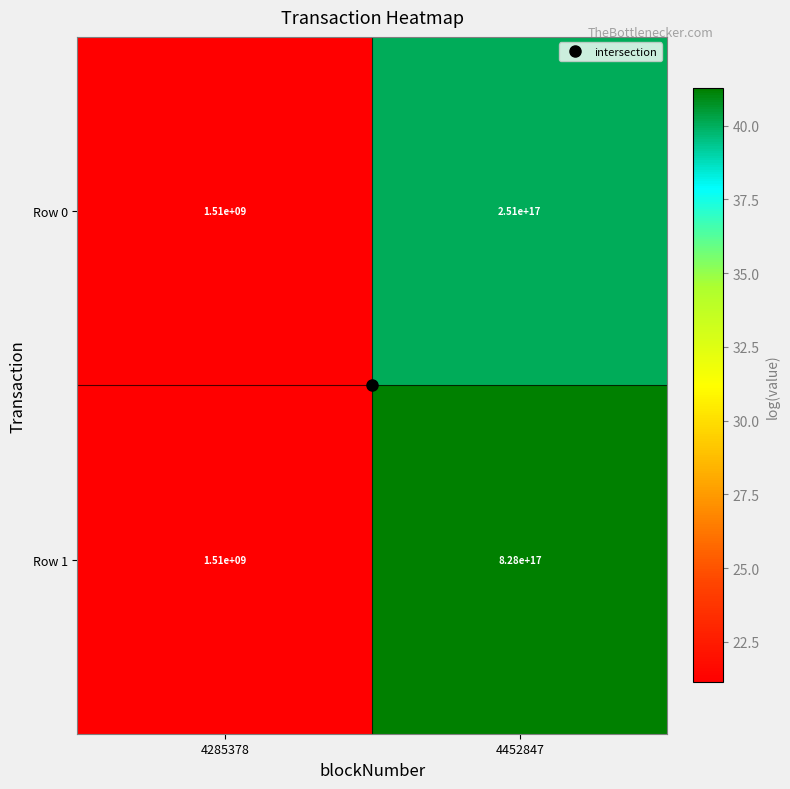

Rank the series by their maximum value, from lowest to highest.

Row 0, Row 1